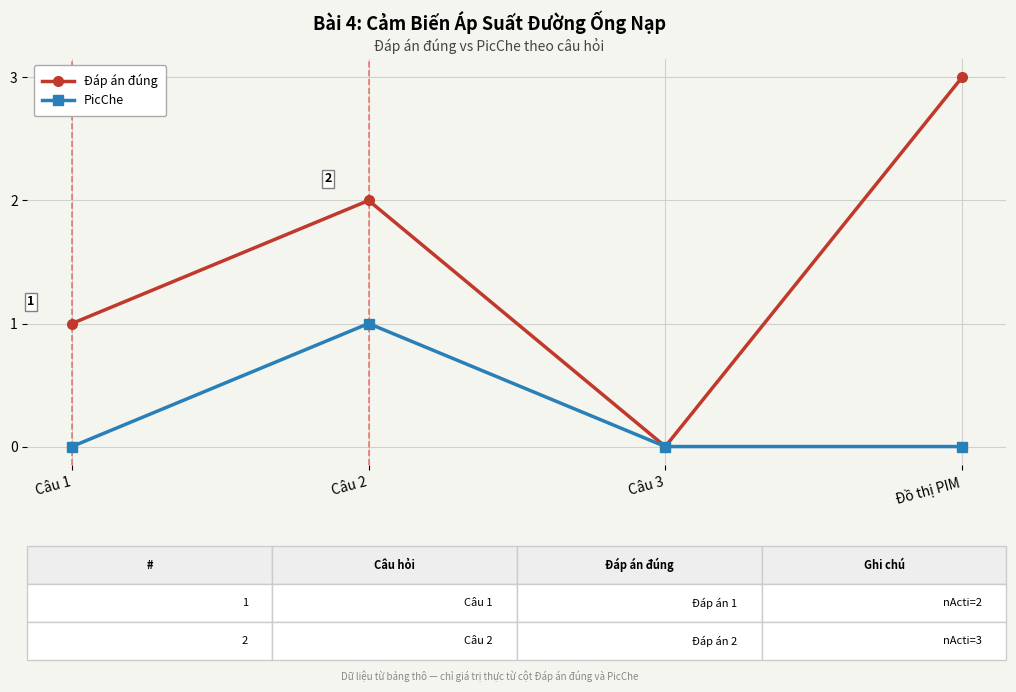

Count the number of data series in this chart.

2